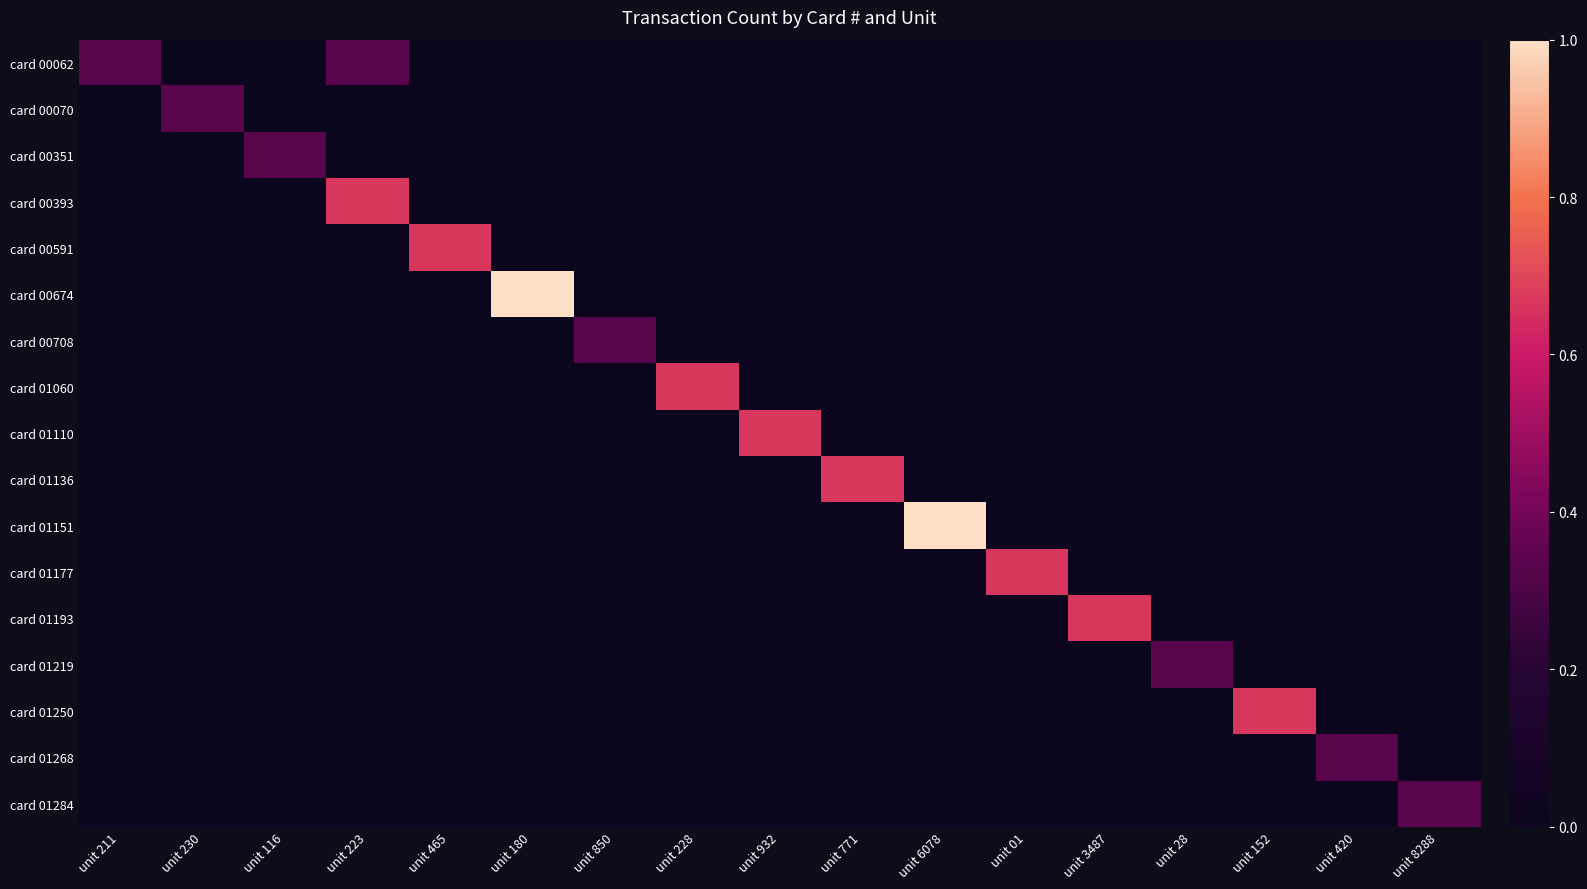

What is the spread (max minus min) of values at unit 01?

0.7